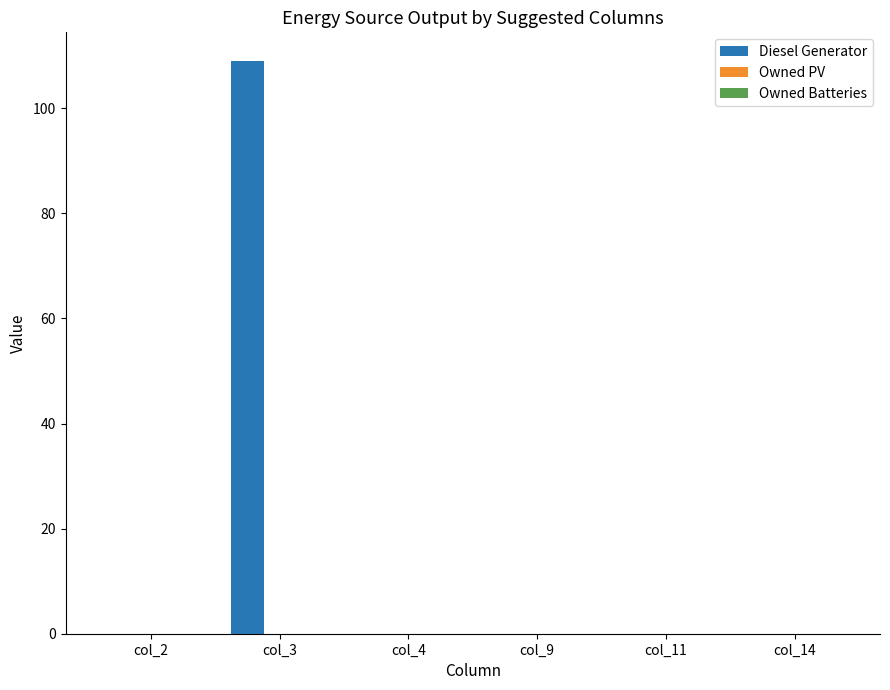

Are the bars grouped side by side (vs. stacked)?

No